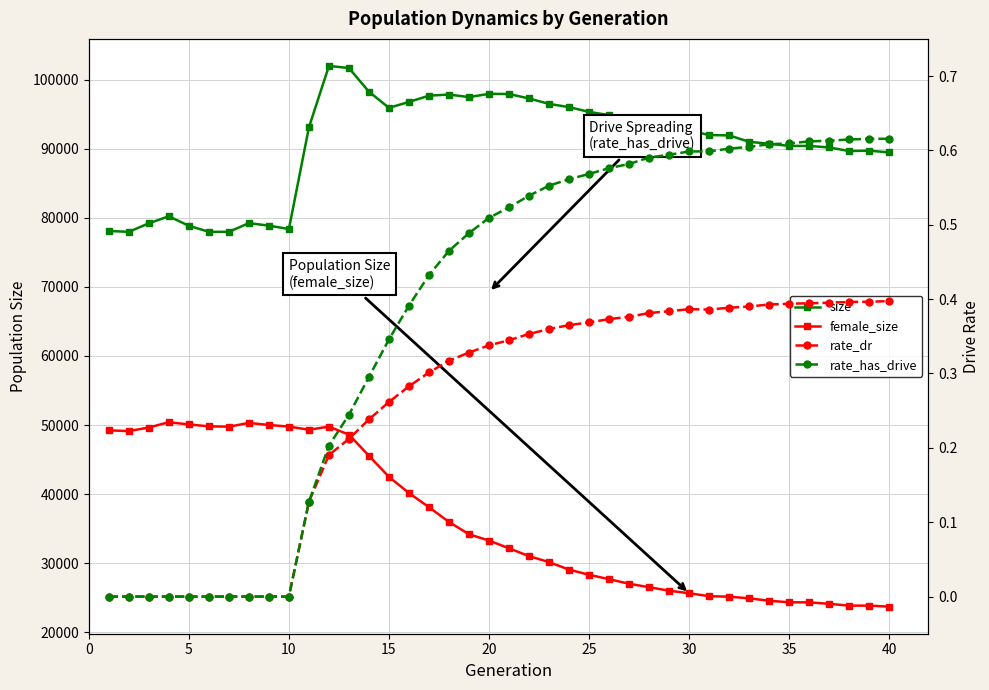

Which series has the largest total across all categories?

size